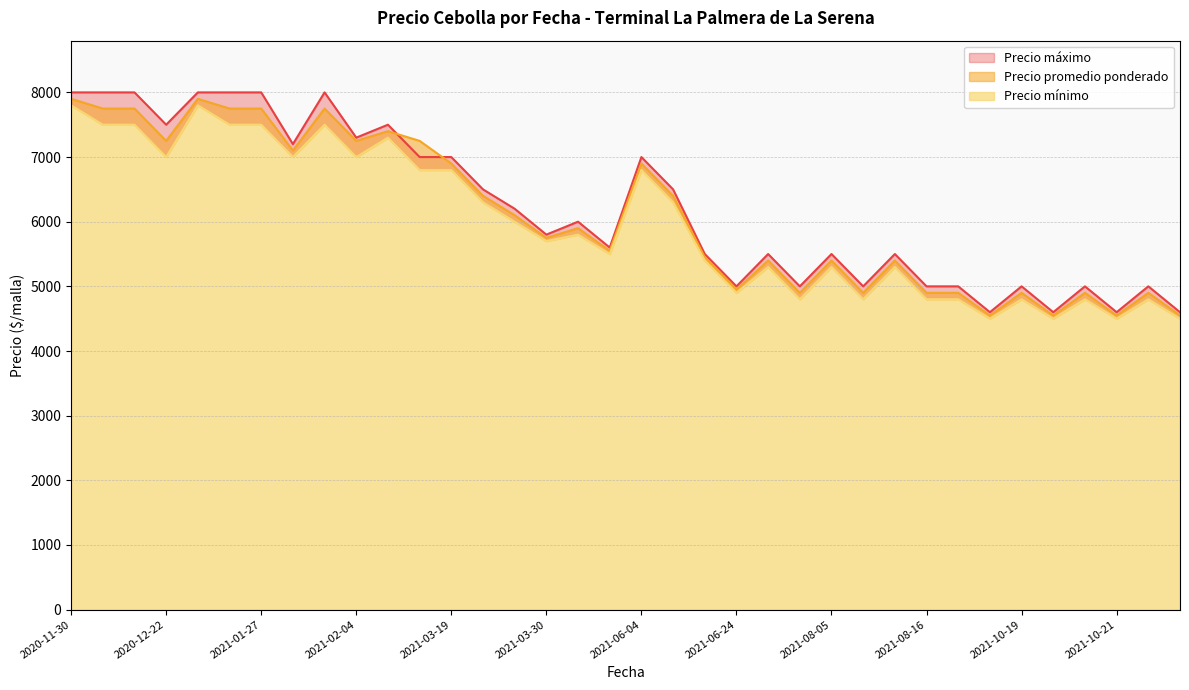

In Precio máximo, how many points are higher than both neighbors (excluding endpoints)?

10